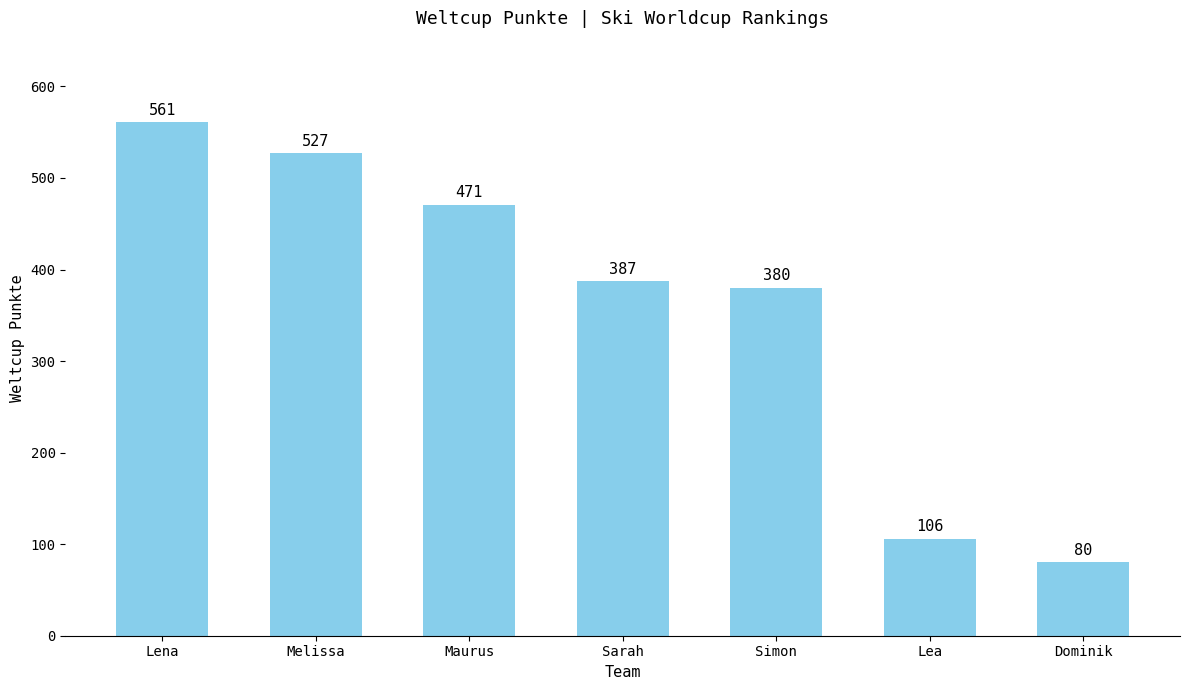

True or false: the data shows 527 at Melissa.

True